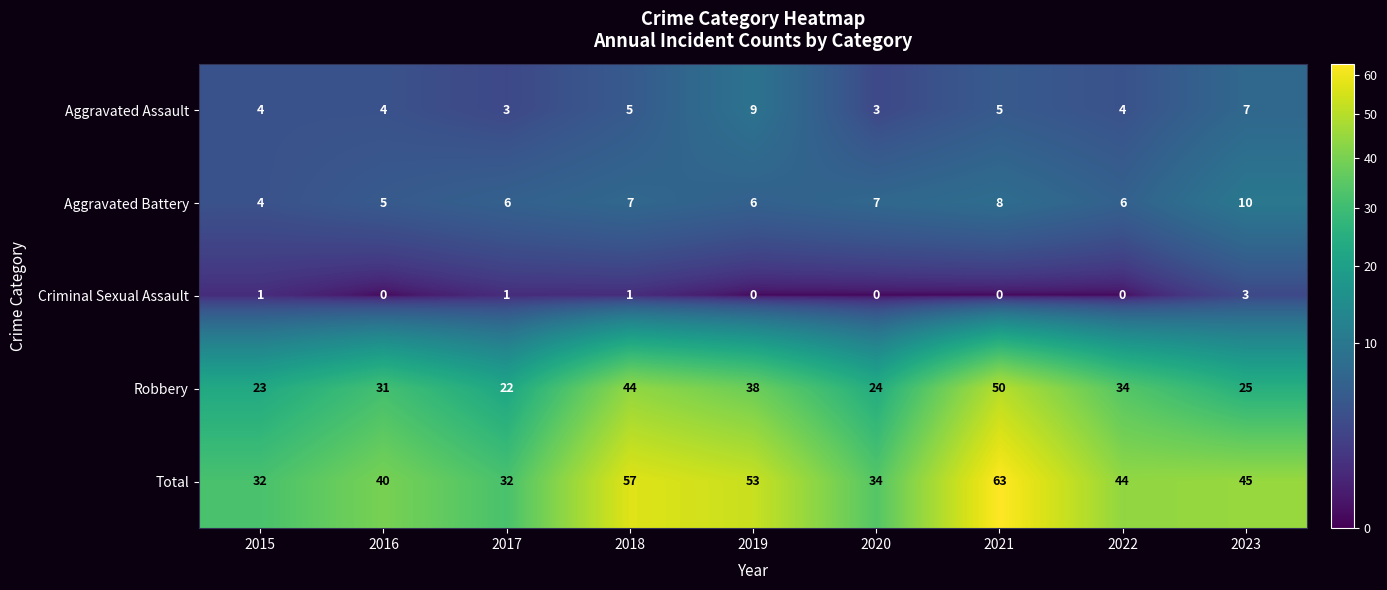

Which series has the widest spread of values?

Total